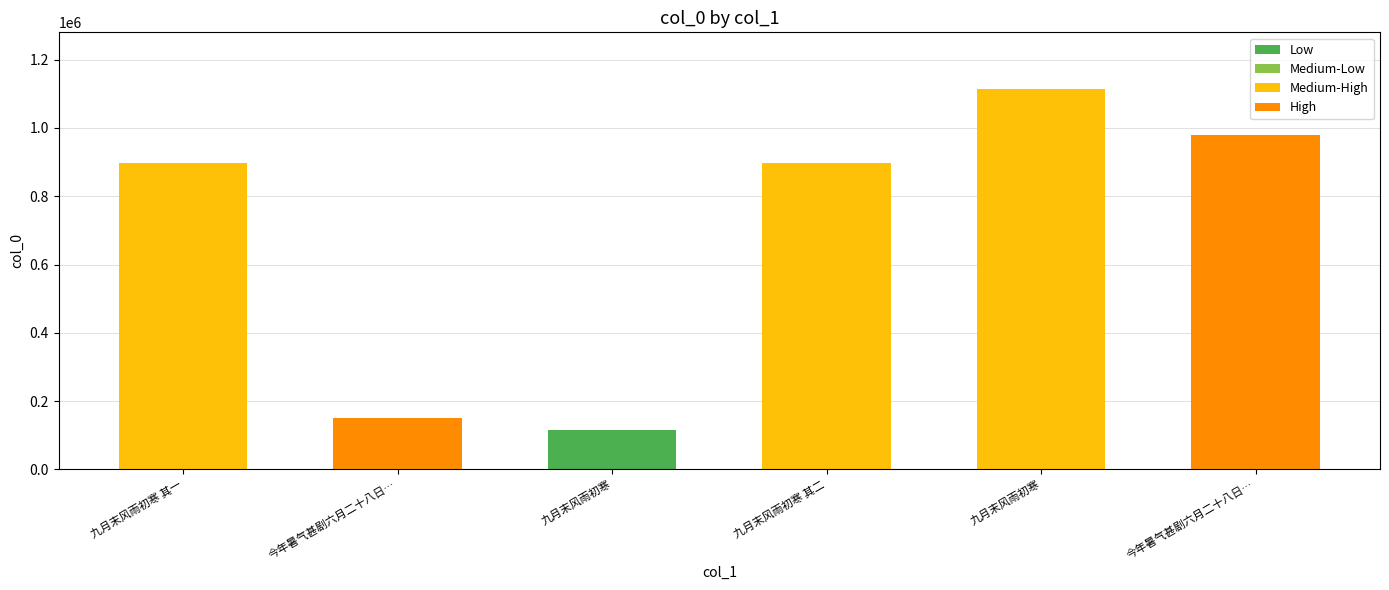

How many values are below 897412?

3